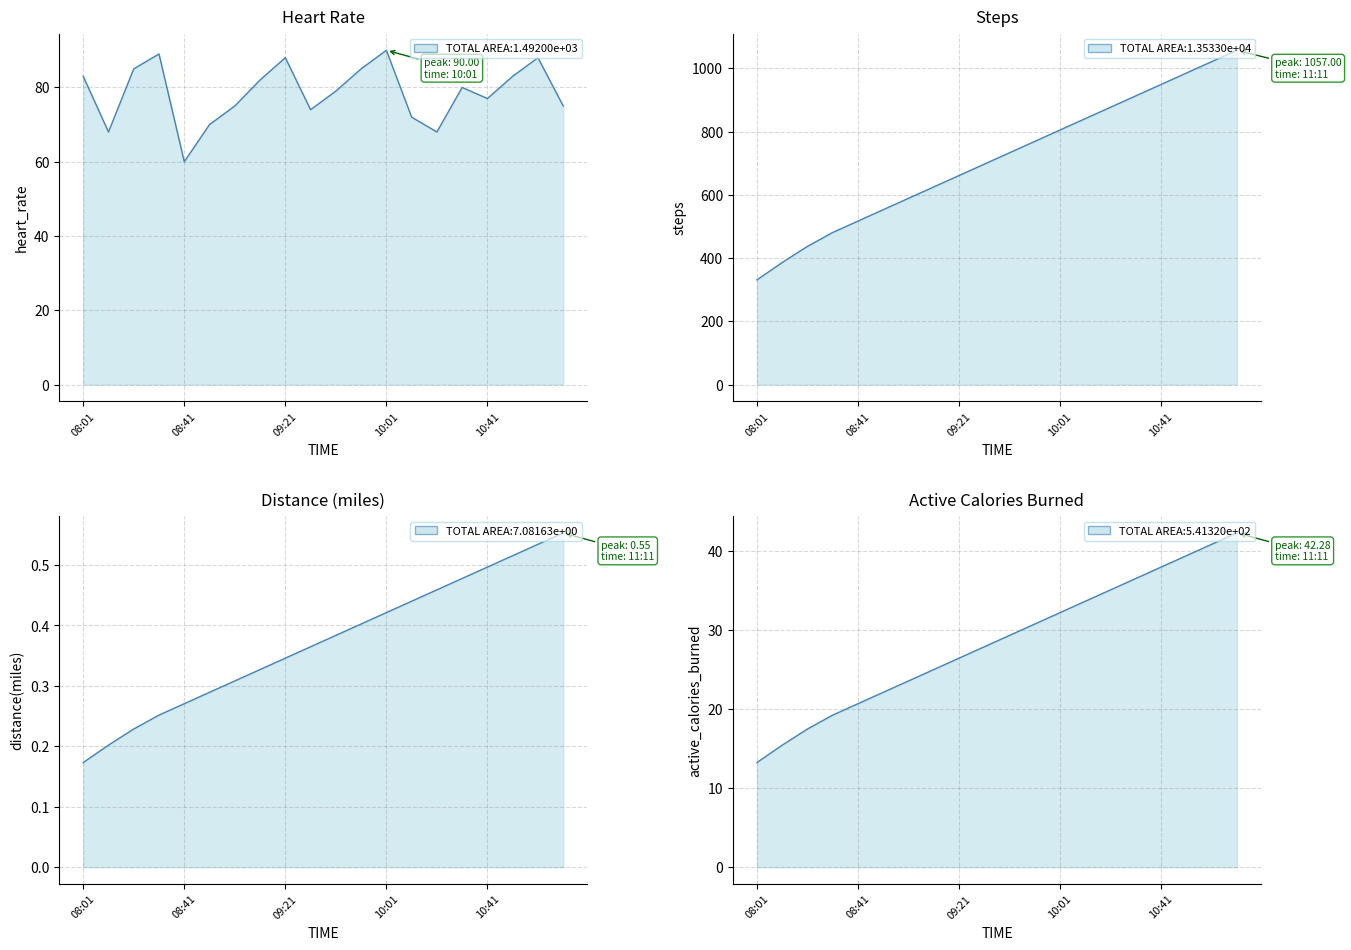

Where does the steps series first go above 733?

09:51